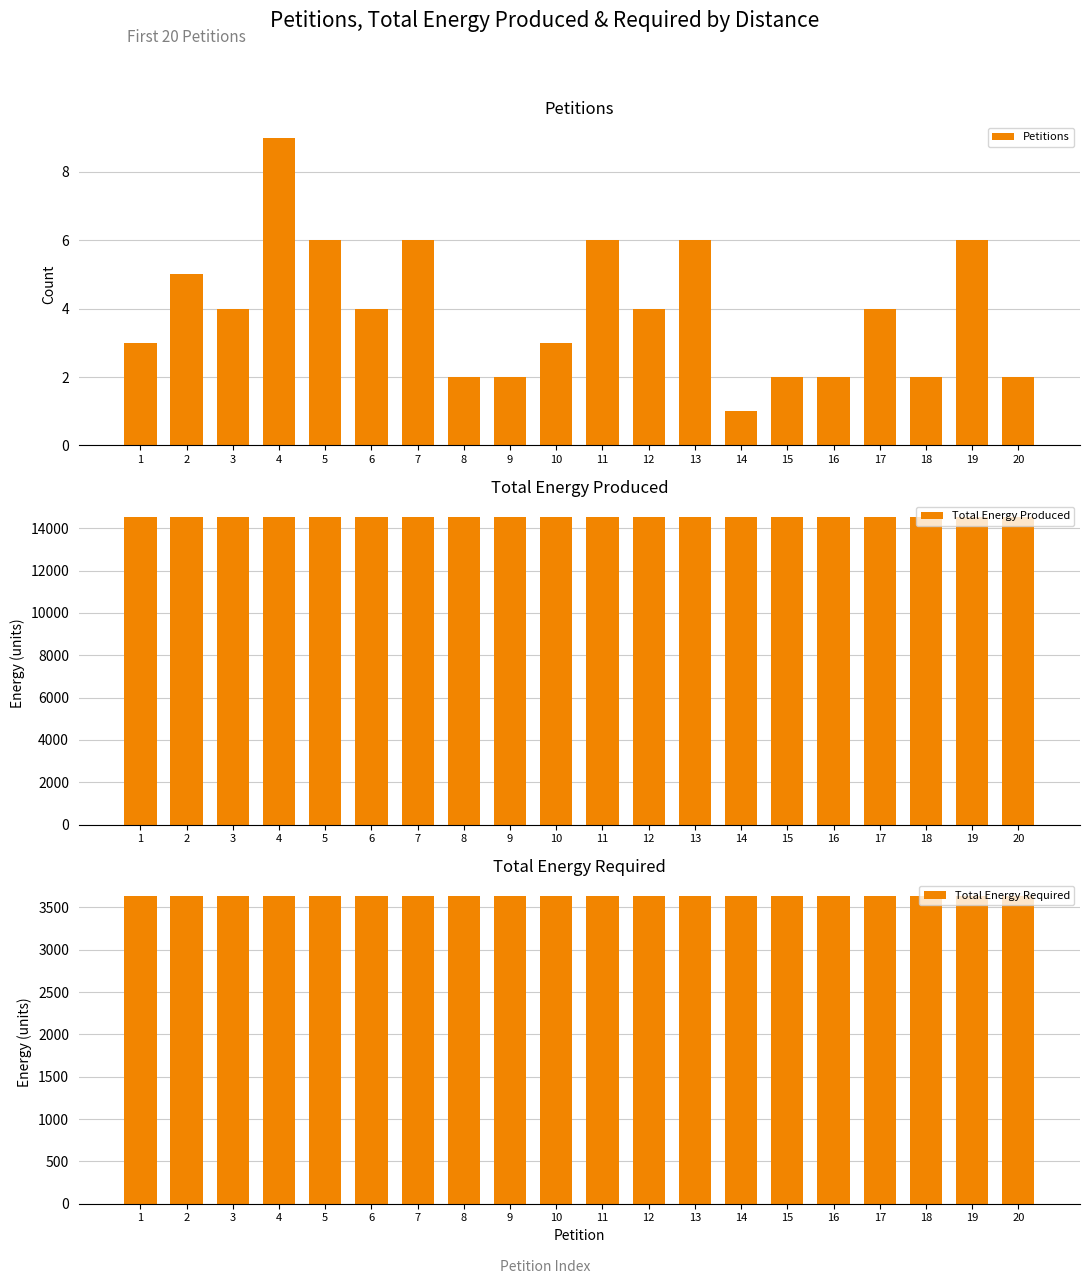

The Total Energy Required series shows 3635 at 7. True or false?

True